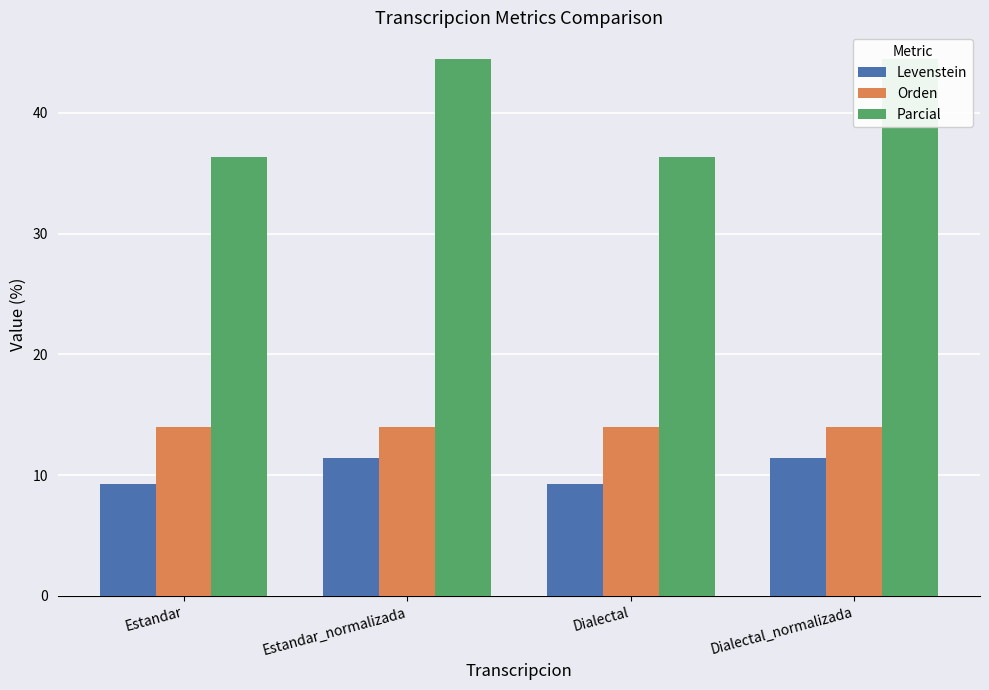

Does the chart contain any negative values?

No